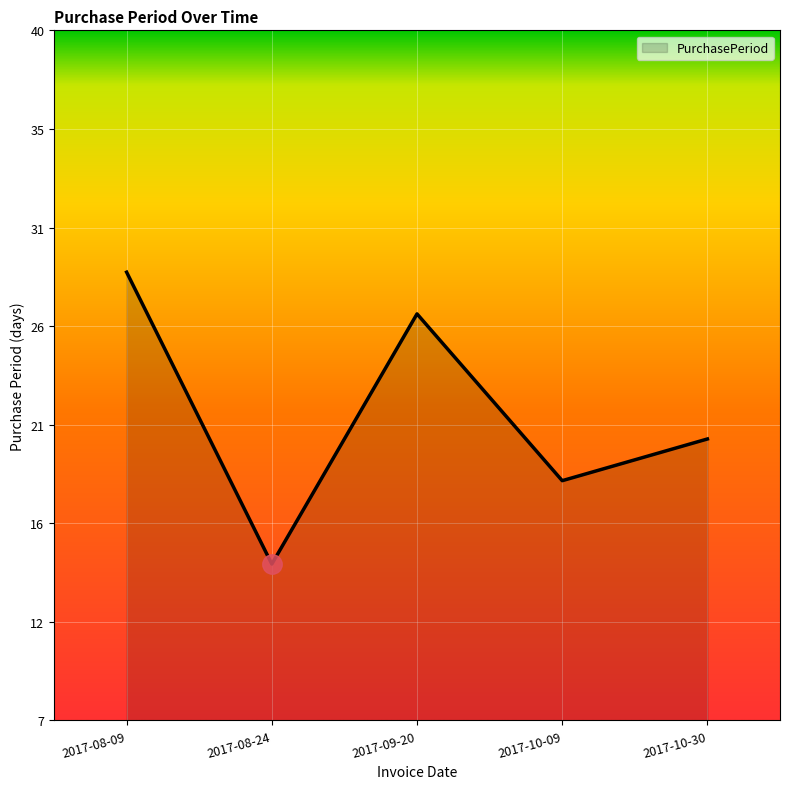

Does the chart display data point markers on the line(s)?

No